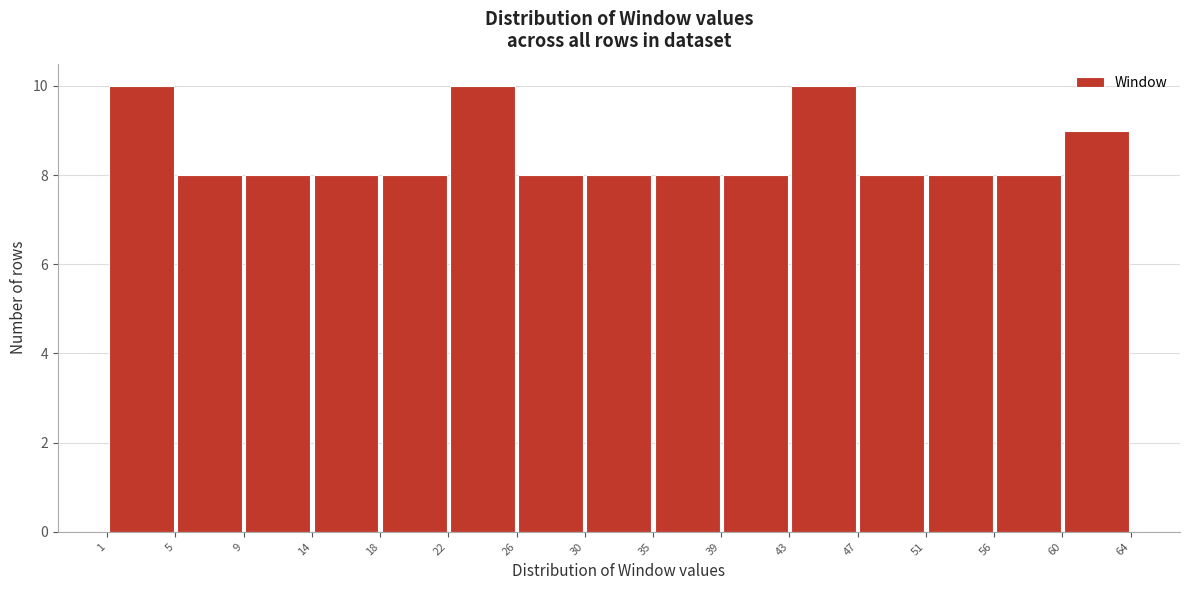

What is the height of the bar covering 26 to 30 on the x-axis? The values are not printed on the chart, so give them approximately, as read against the axis.

8